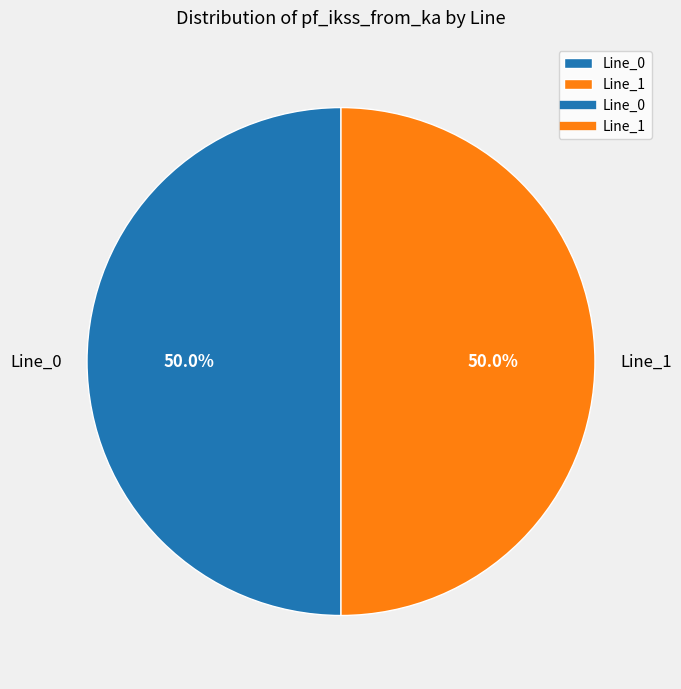

How many segments does this pie chart have?

2